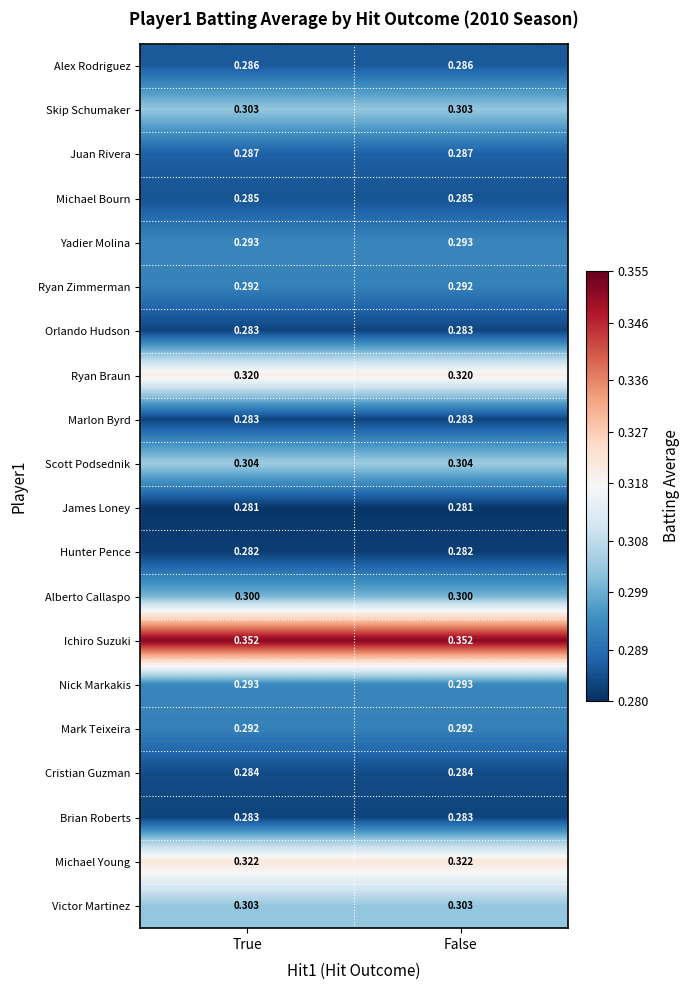

Which series has the largest total across all categories?

Ichiro Suzuki